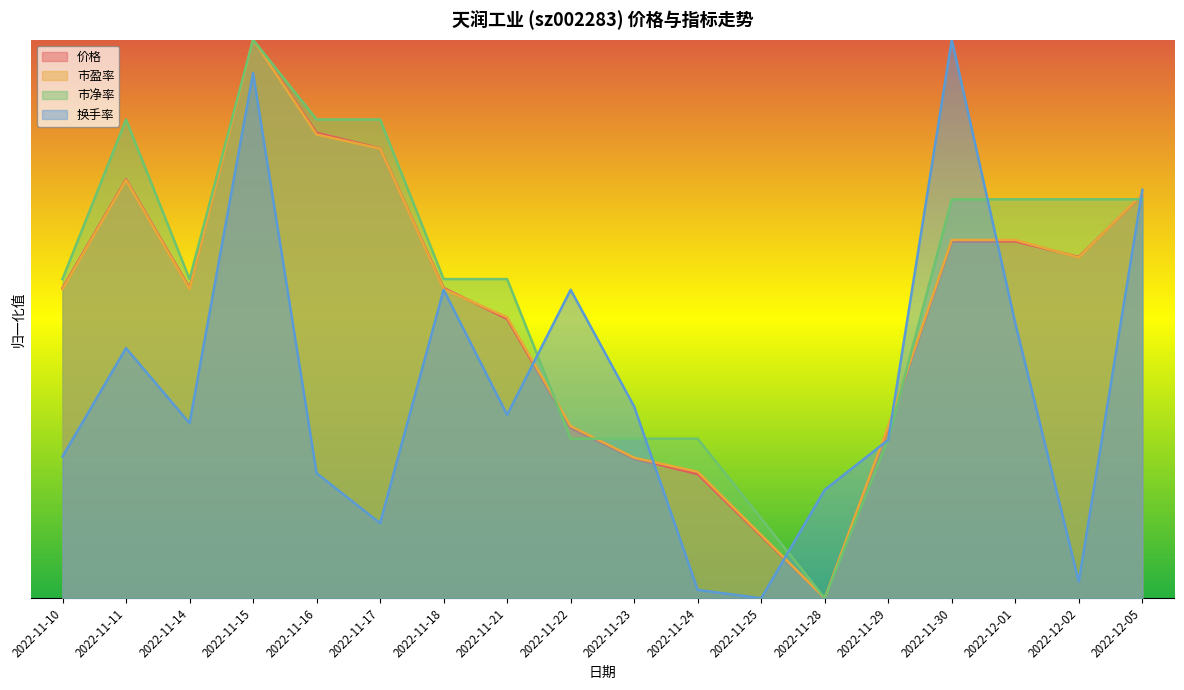

How many data points in 换手率 are above 0?

17